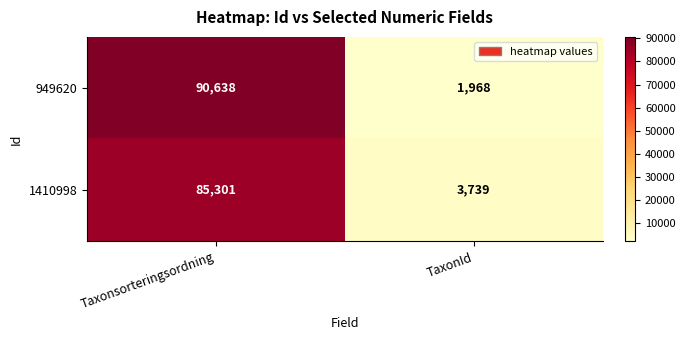

What is the lowest value of the 949620 series?

1968